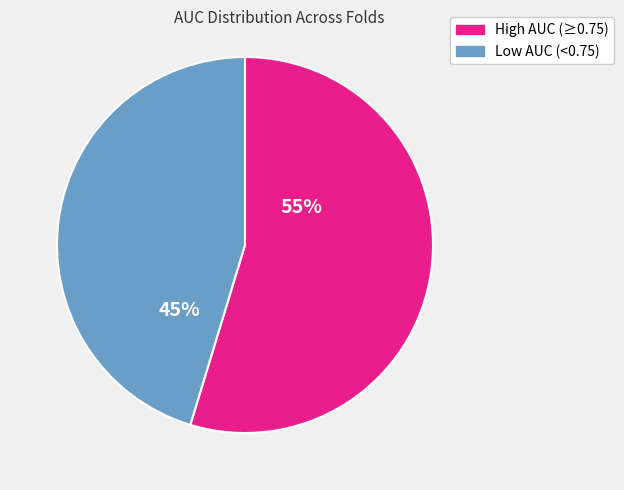

To the nearest percent, what is the average slice percentage?

50%